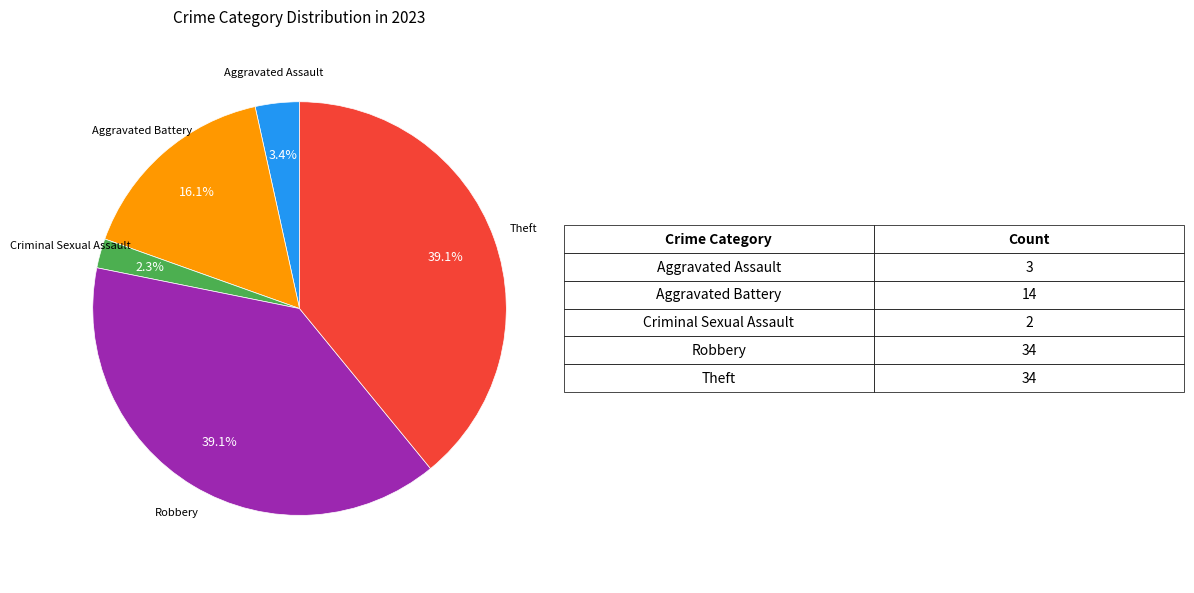

Is there a majority slice in this chart?

No